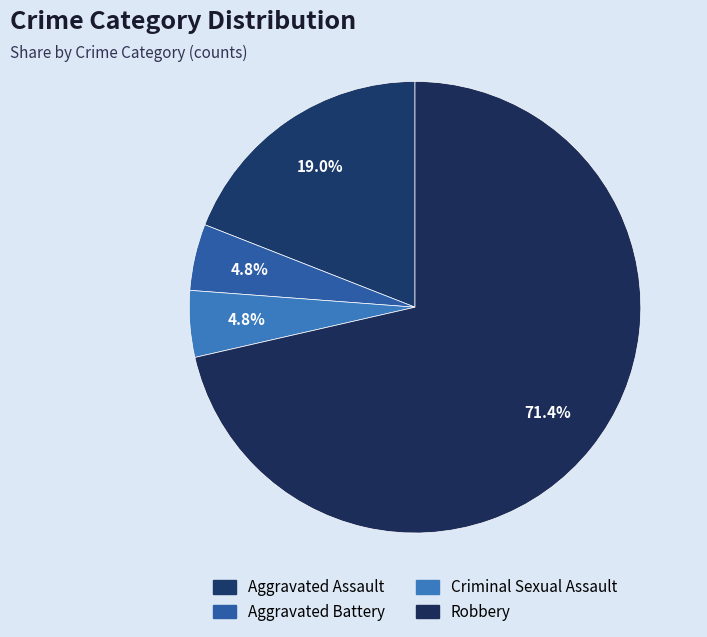

Do Aggravated Battery and Criminal Sexual Assault together represent more than half of the pie?

No